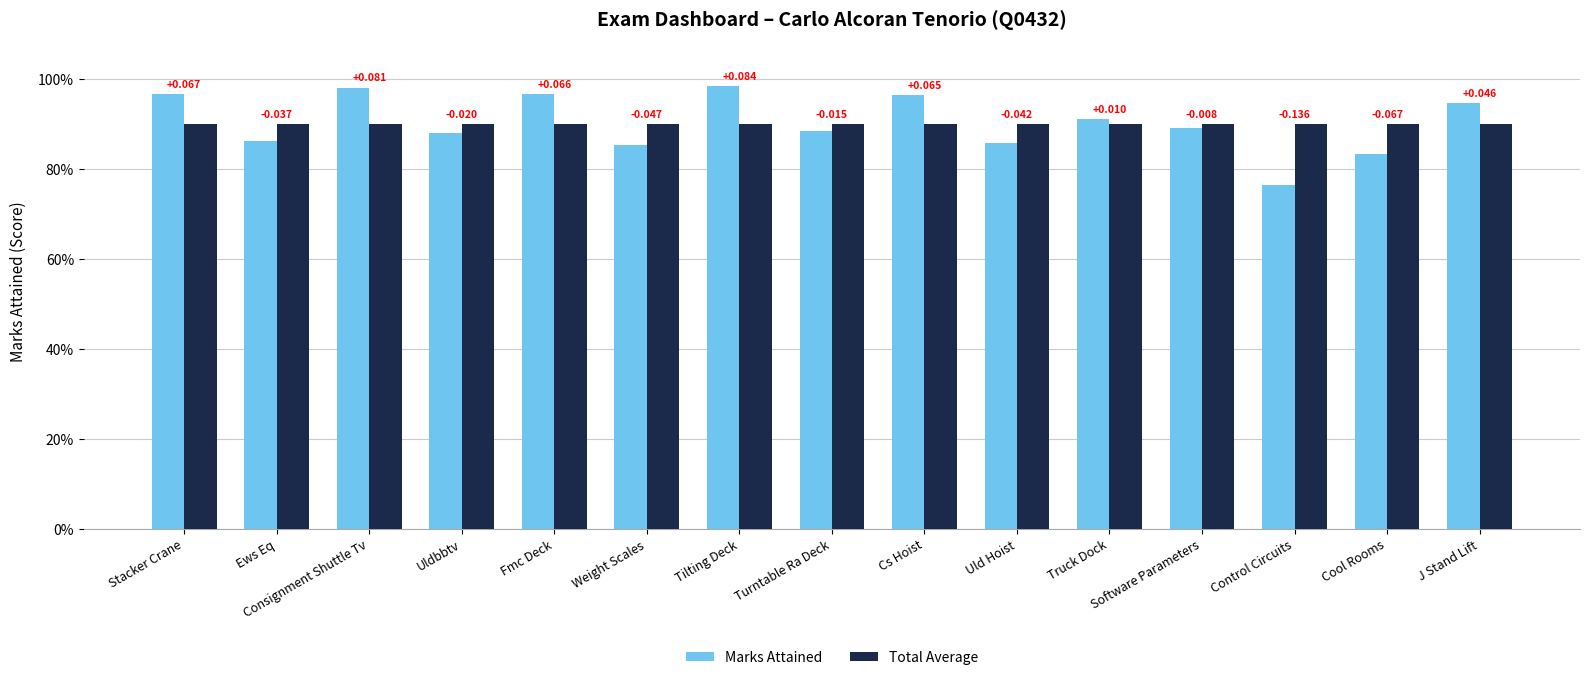

What is the highest value of the Total Average series?

0.9